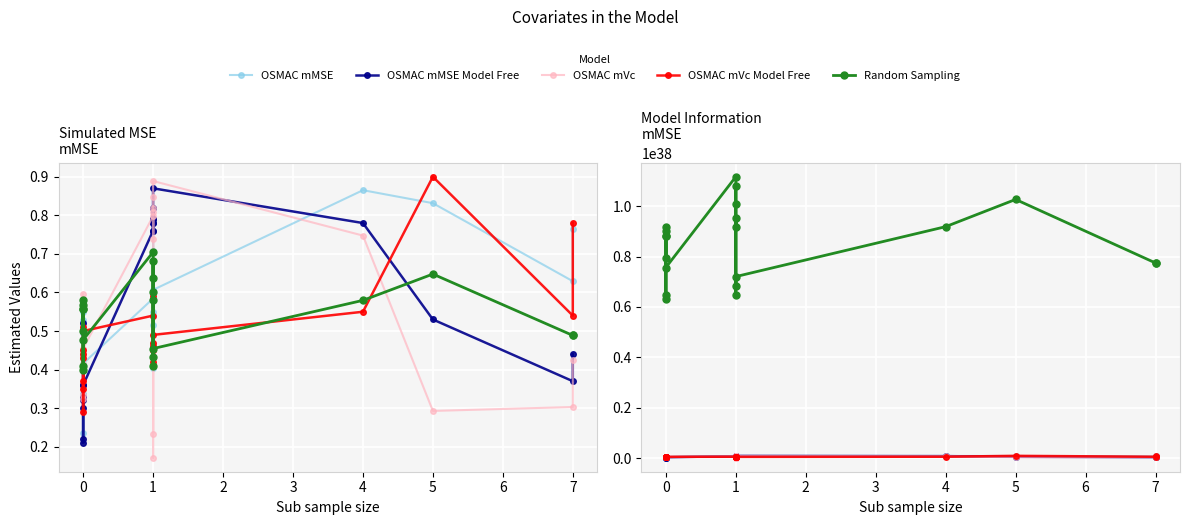

Is the value of OSMAC mMSE Model Free at 0 greater than the value of Random Sampling at 0?

No